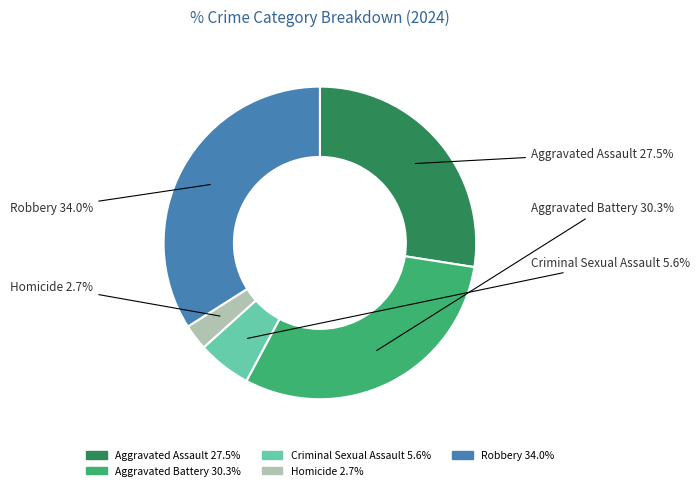

How many slices are in this pie chart?

5